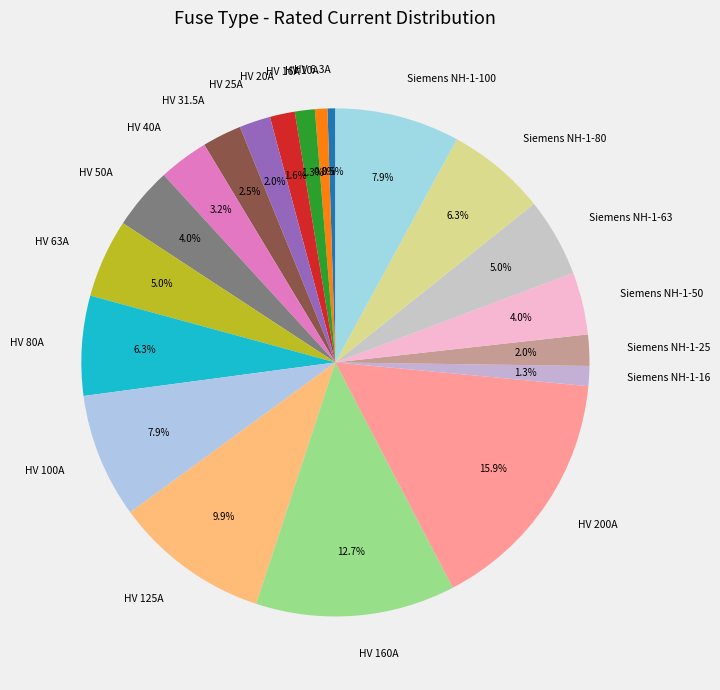

True or false: Siemens NH-1-25 accounts for 2% of the total.

True